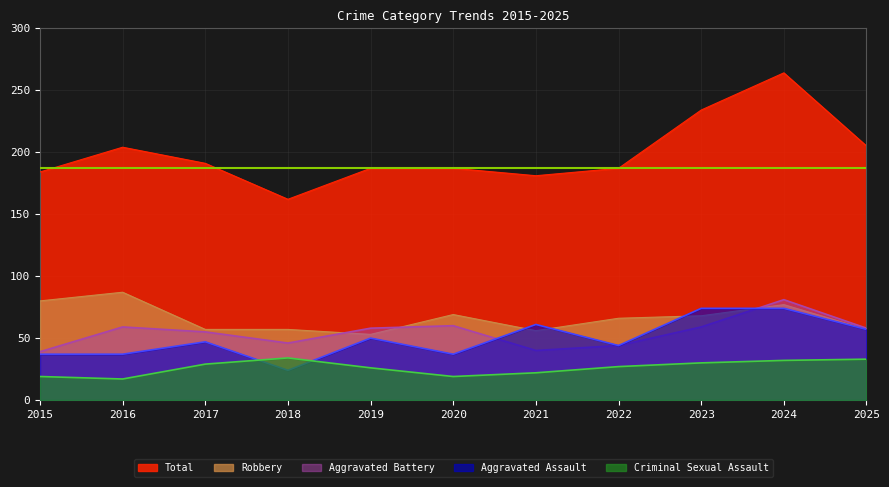

True or false: Aggravated Battery has a value of 44 at 2022.

True